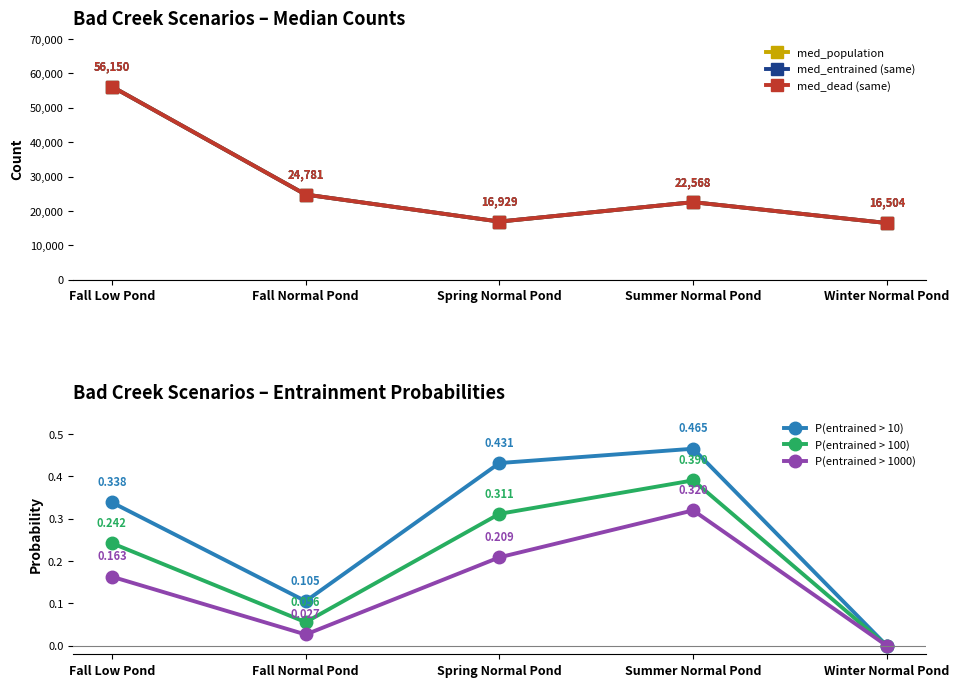

True or false: P(entrained > 100) and med_dead (same) intersect in this chart.

False